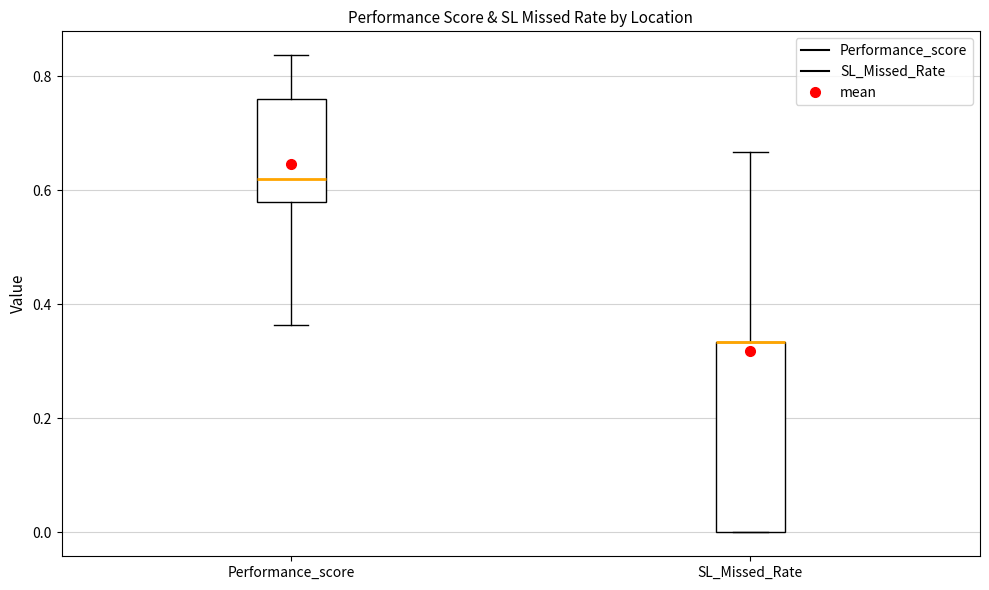

Reading left to right, transcribe this box plot: for each box, give where its median line is, the range the box spans, and where its two whiskers end, as read against the y-axis. The values are not printed on the chart, so give them approximately, as read against the axis.

Performance_score: median 0.62, box 0.58 to 0.76, whiskers 0.36 to 0.84
SL_Missed_Rate: median 0.34 (drawn on the box's upper edge), box 0.00 to 0.34, whiskers 0.00 to 0.66